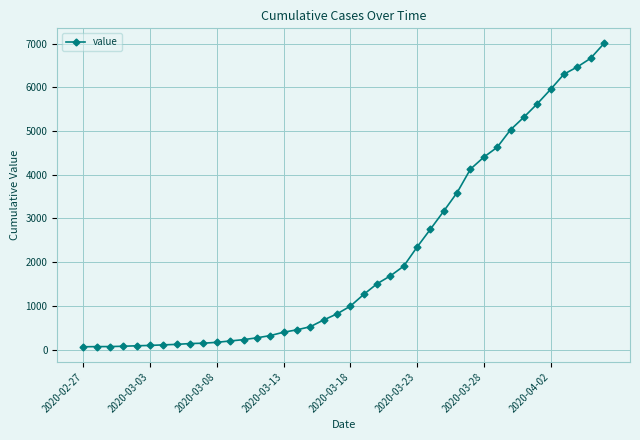

What is the maximum value shown in the chart?

7003